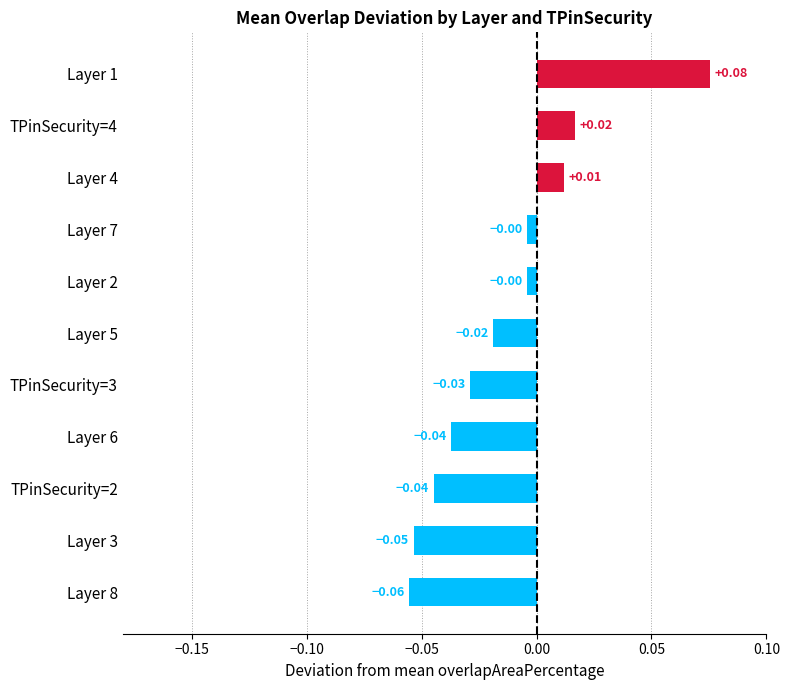

Between TPinSecurity=4 and Layer 4, which is larger?

TPinSecurity=4